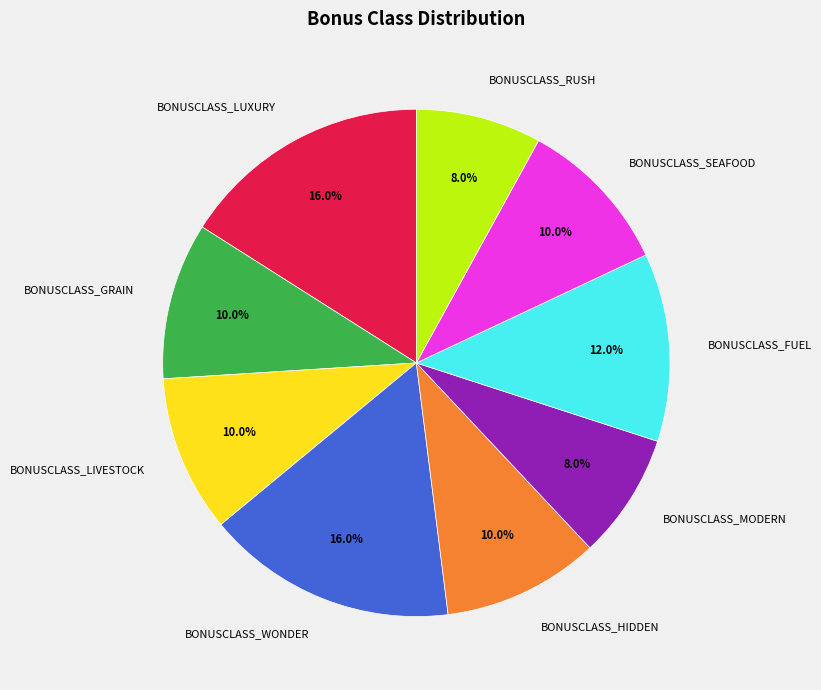

What is the ratio of the value at BONUSCLASS_SEAFOOD to the value at BONUSCLASS_WONDER?

0.6